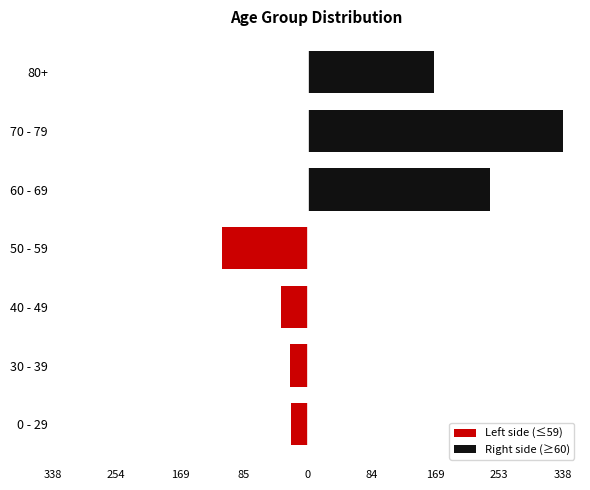

Is it true that Right side (≥60) equals 167 at 80+?

True